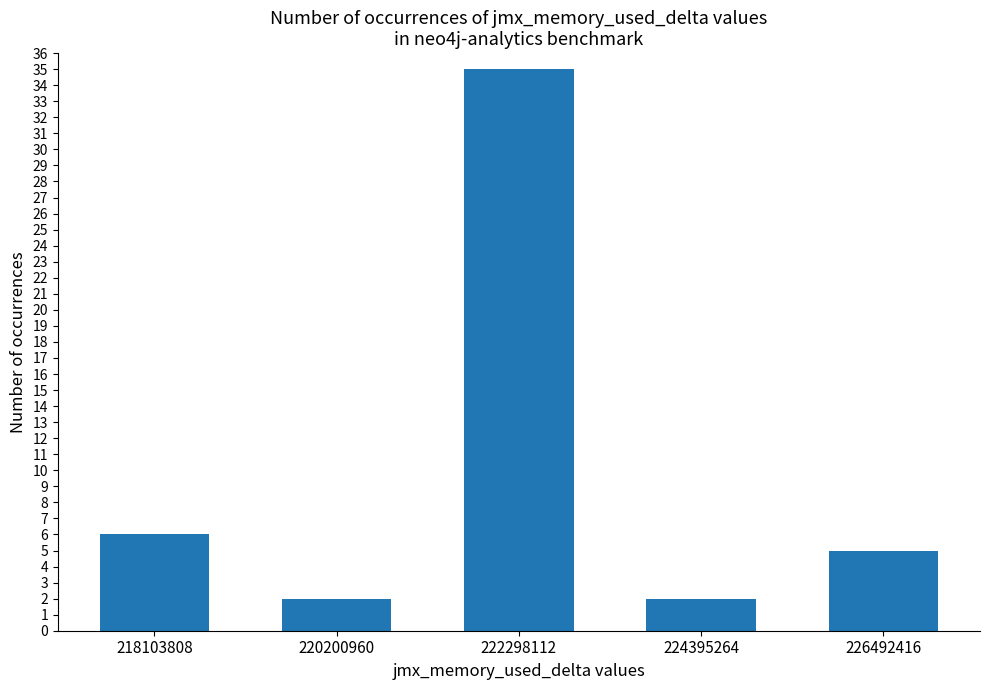

Where is the data nearest to the value 18?

218103808